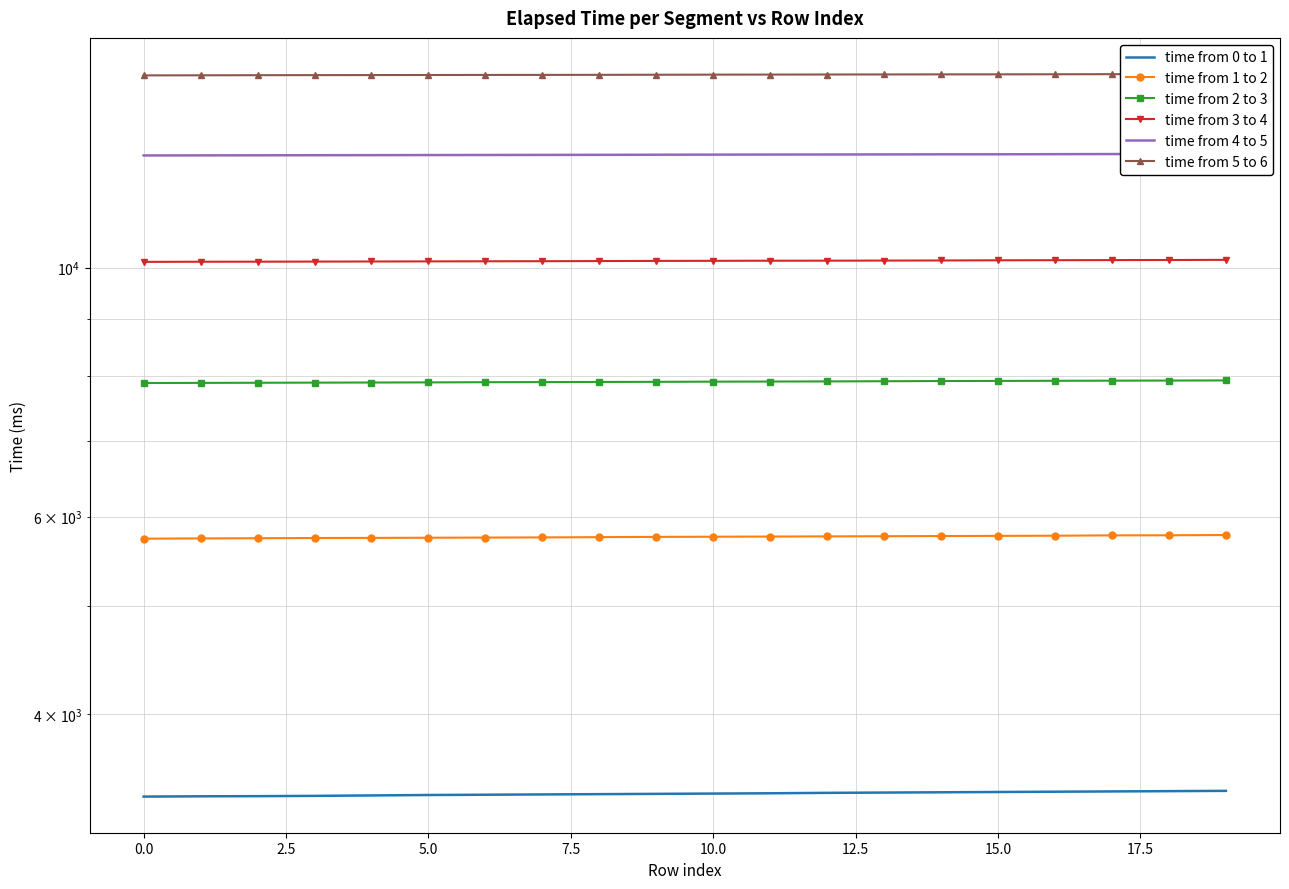

At which label does time from 1 to 2 first exceed 5758?

11